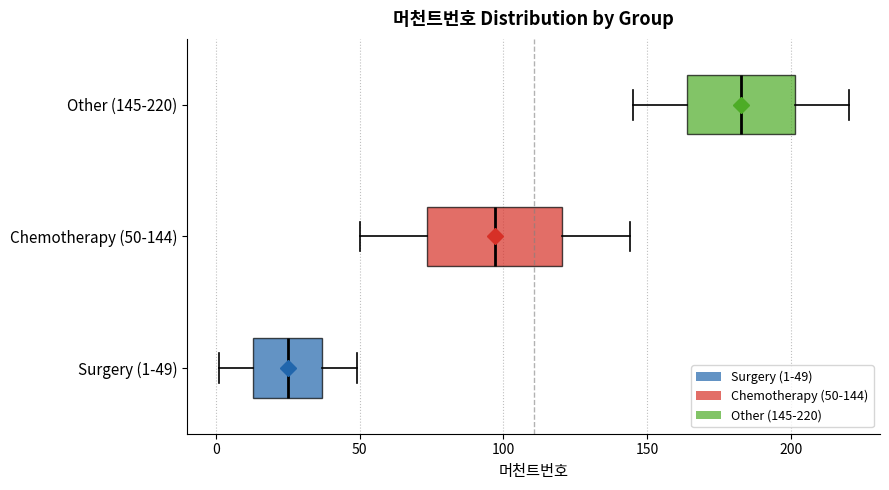

Reading bottom to top, transcribe this box plot: for each box, give where its median line is, the range the box spans, and where its two whiskers end, as read against the x-axis. The values are not printed on the chart, so give them approximately, as read against the axis.

Surgery (1-49): median 25, box 15 to 35, whiskers 0 to 50
Chemotherapy (50-144): median 95, box 75 to 120, whiskers 50 to 145
Other (145-220): median 185, box 165 to 200, whiskers 145 to 220